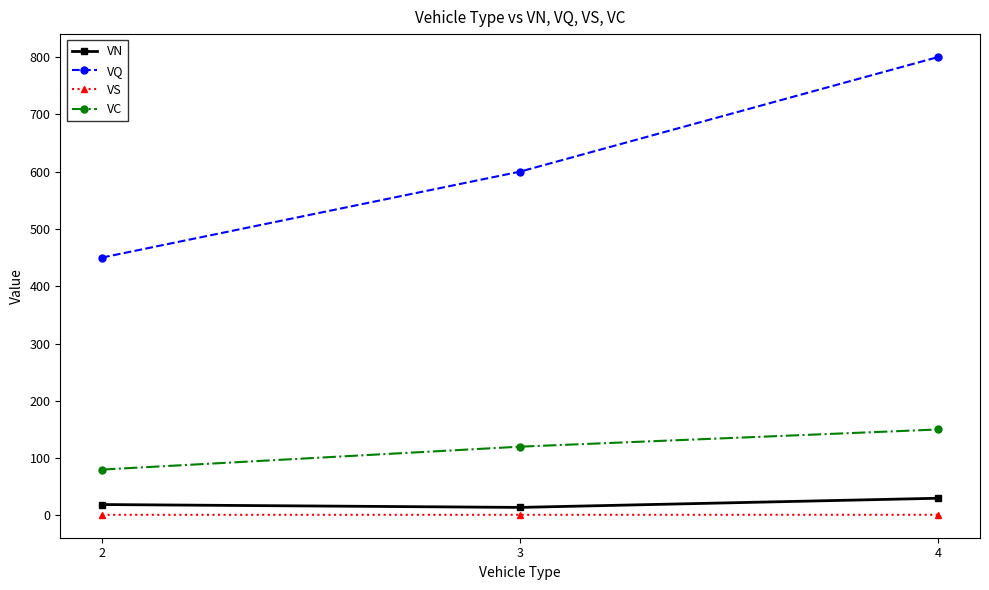

How many data points in VC are less than 120?

1